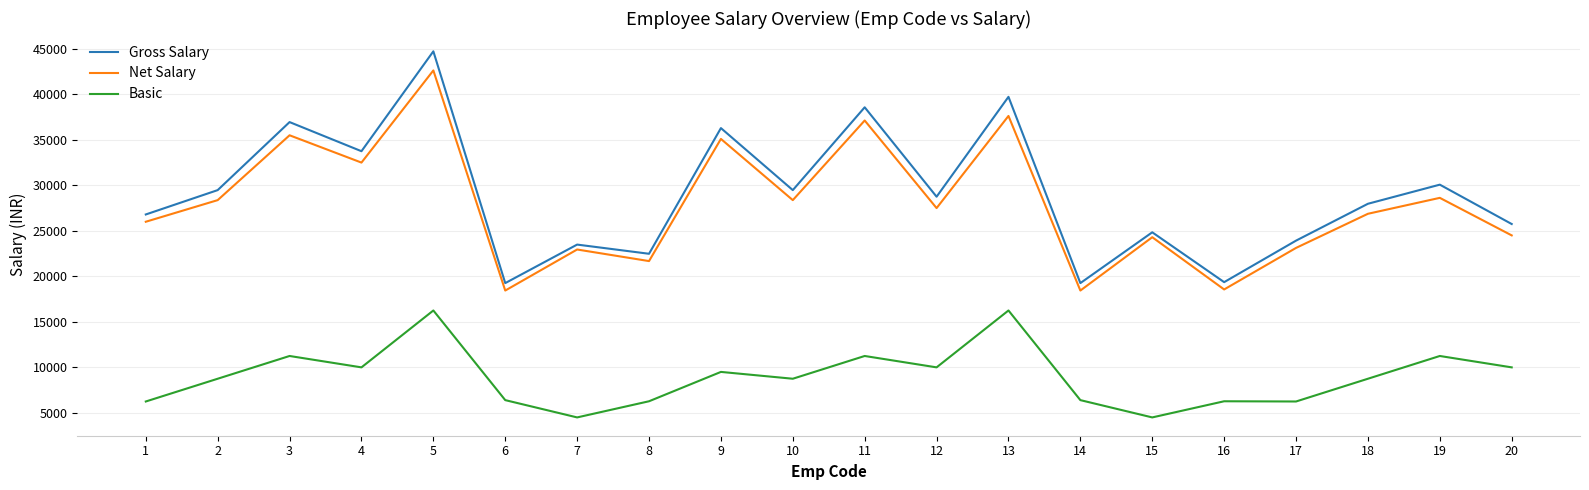

At which category does Basic reach its first local peak?

3